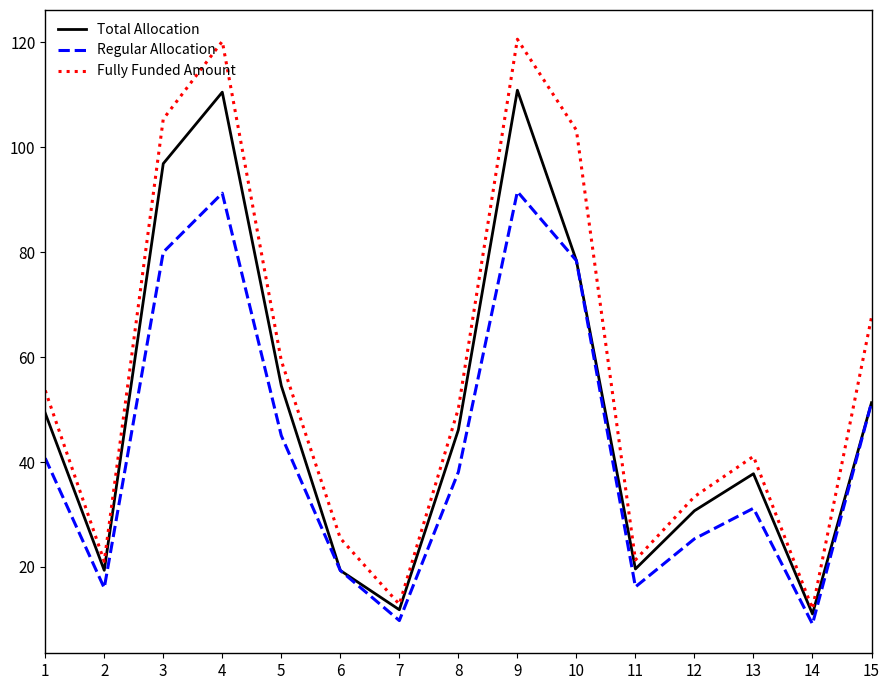

True or false: Regular Allocation and Fully Funded Amount intersect in this chart.

False